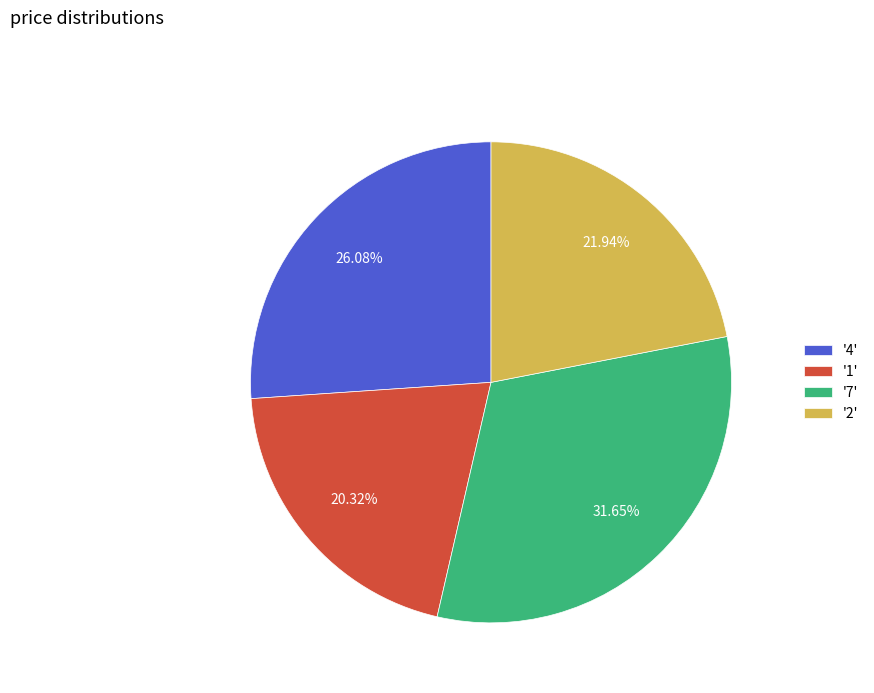

Rank the categories by value from lowest to highest.

'1', '2', '4', '7'